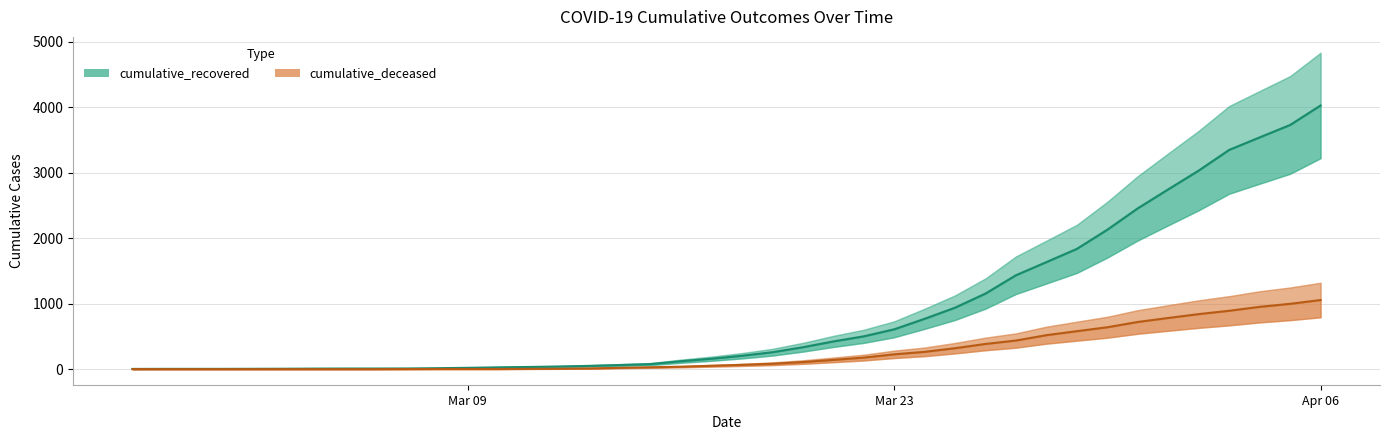

True or false: cumulative_deceased and cumulative_recovered cross at least once.

False